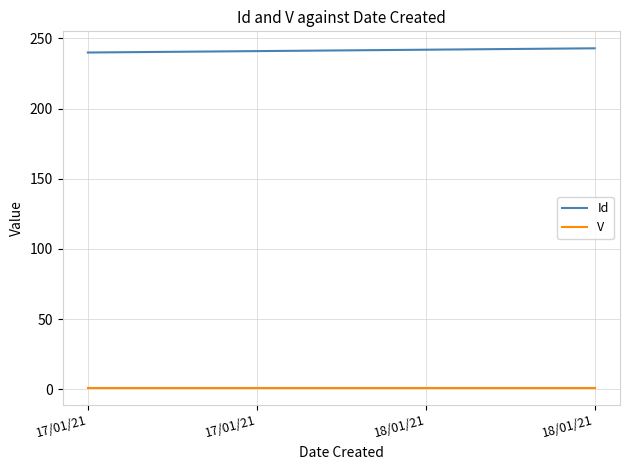

List the labels in order of V value, smallest first.

17/01/21, 17/01/21, 18/01/21, 18/01/21